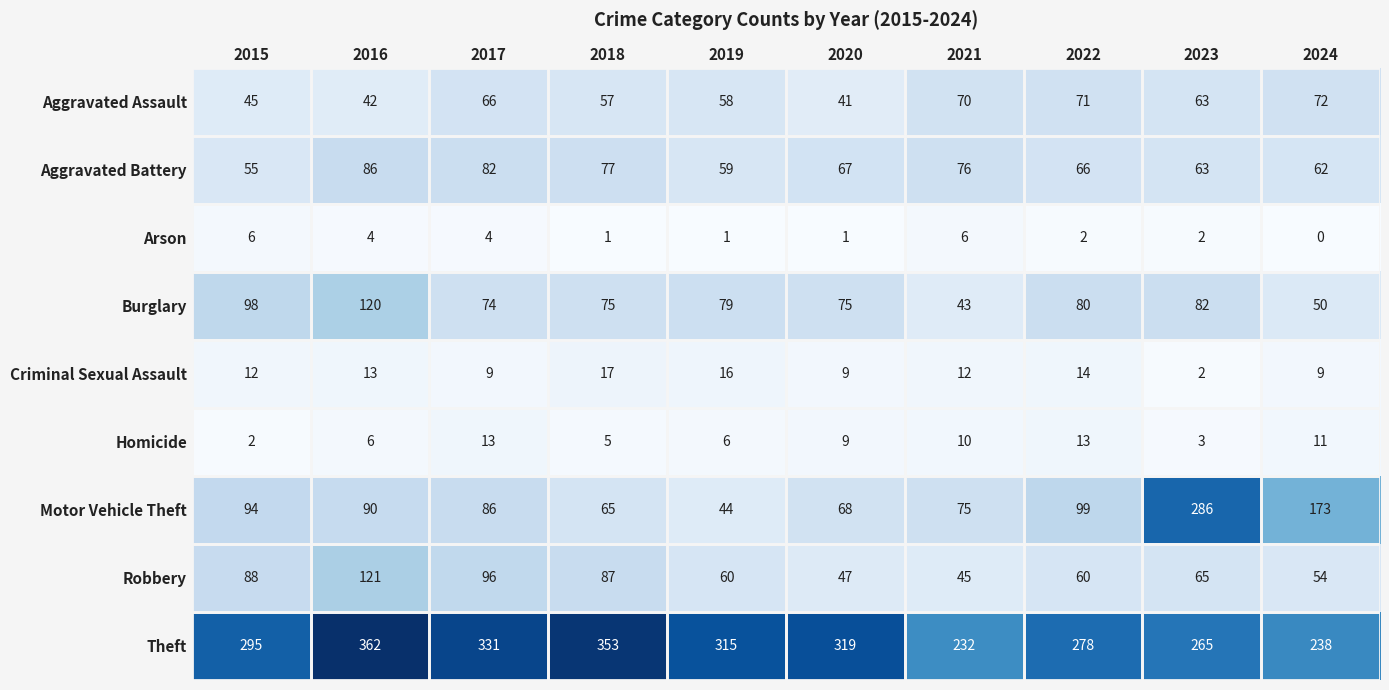

Which series has the widest spread of values?

Motor Vehicle Theft